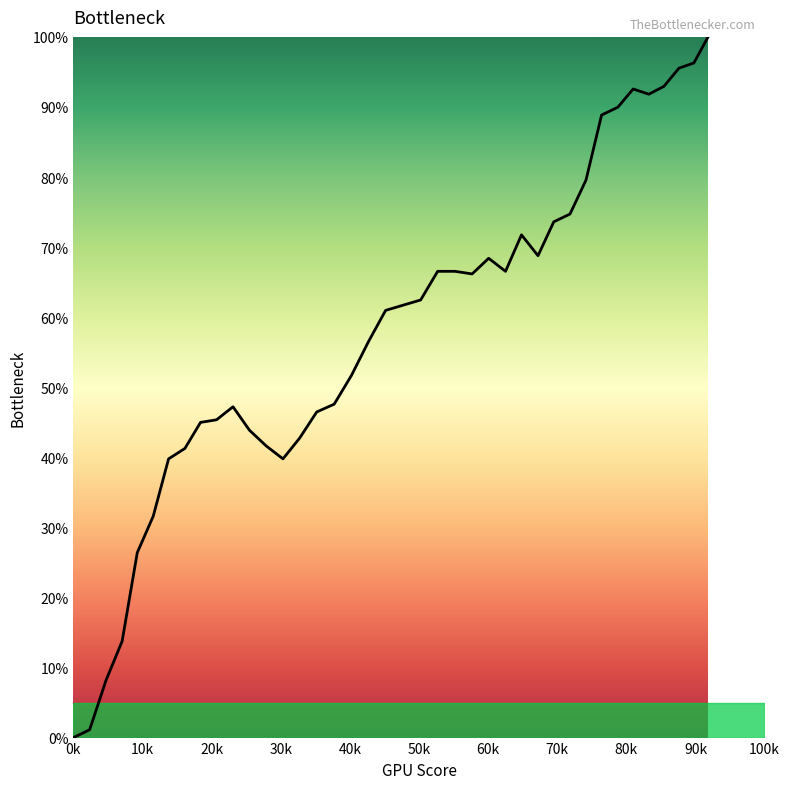

Count the number of categories in the chart.

40